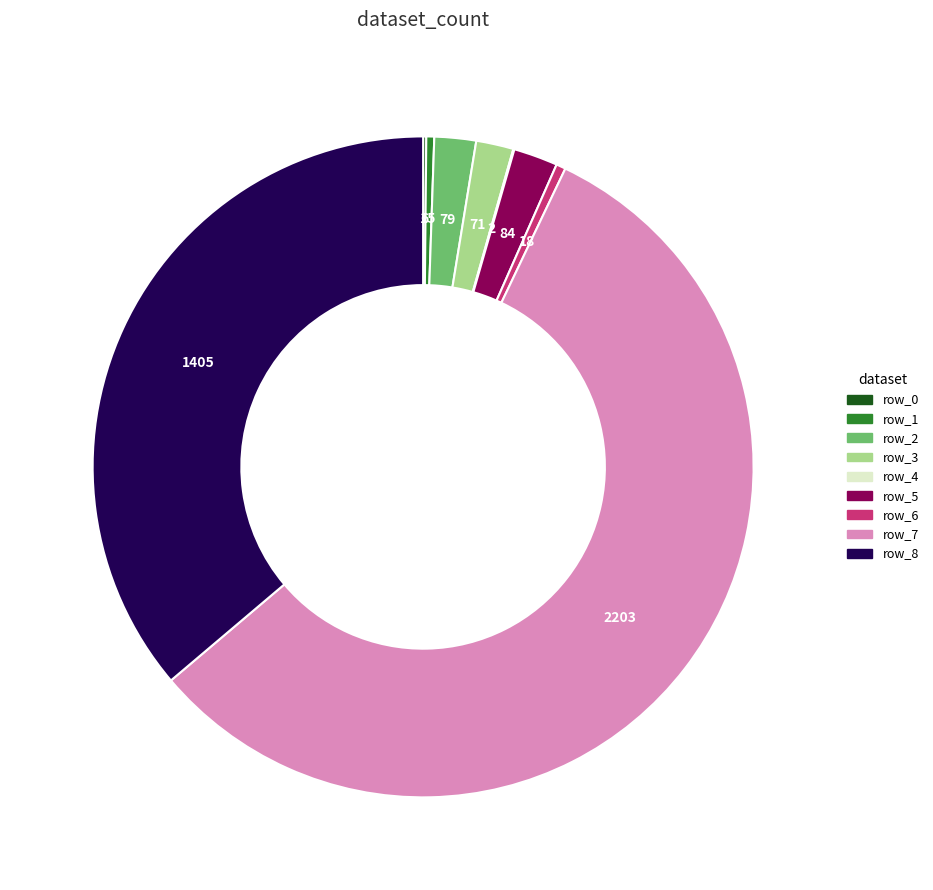

Does any single category account for the majority?

Yes